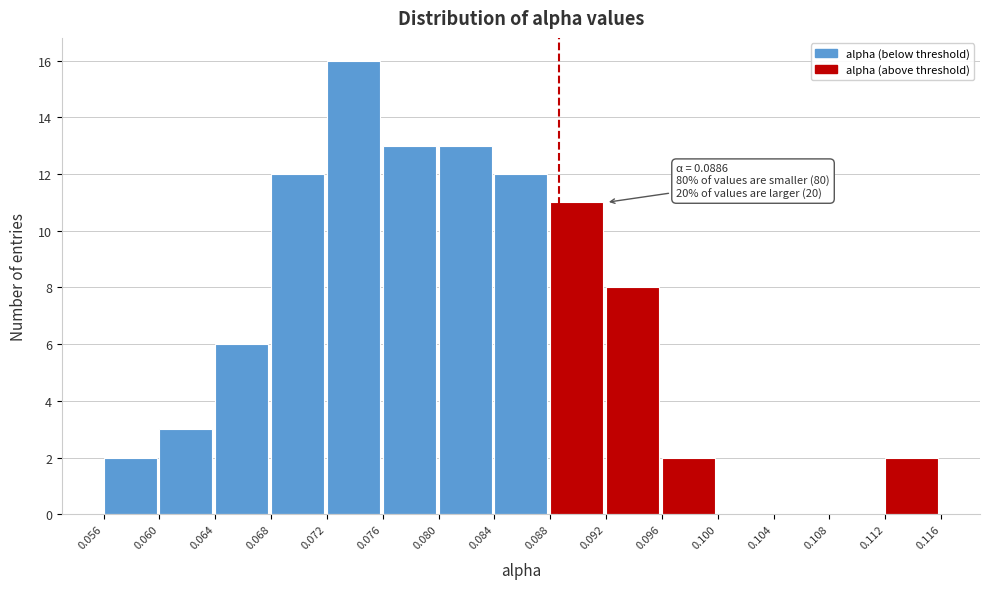

Over which range of the x-axis is the bar tallest?

0.072 to 0.076